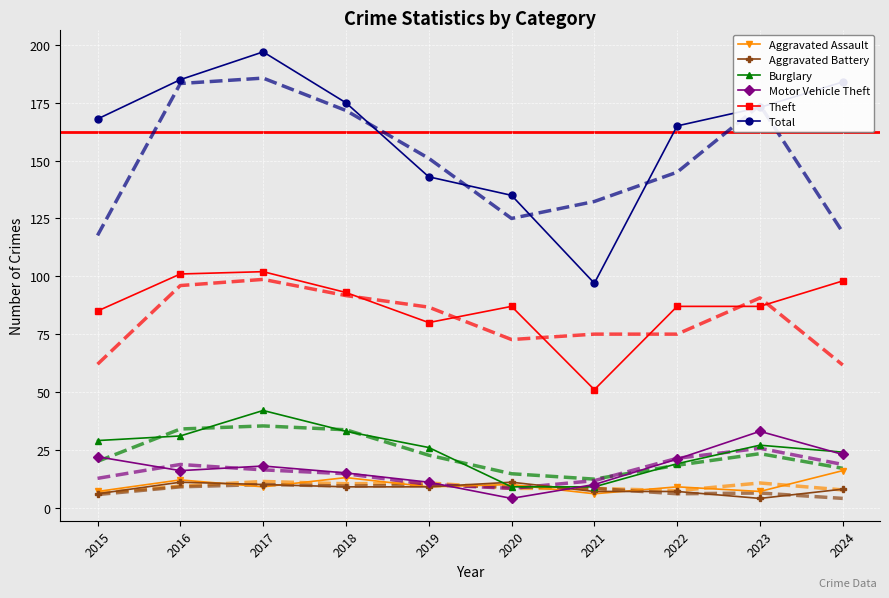

What is the value of the Aggravated Assault point at the 9th from the left?

7